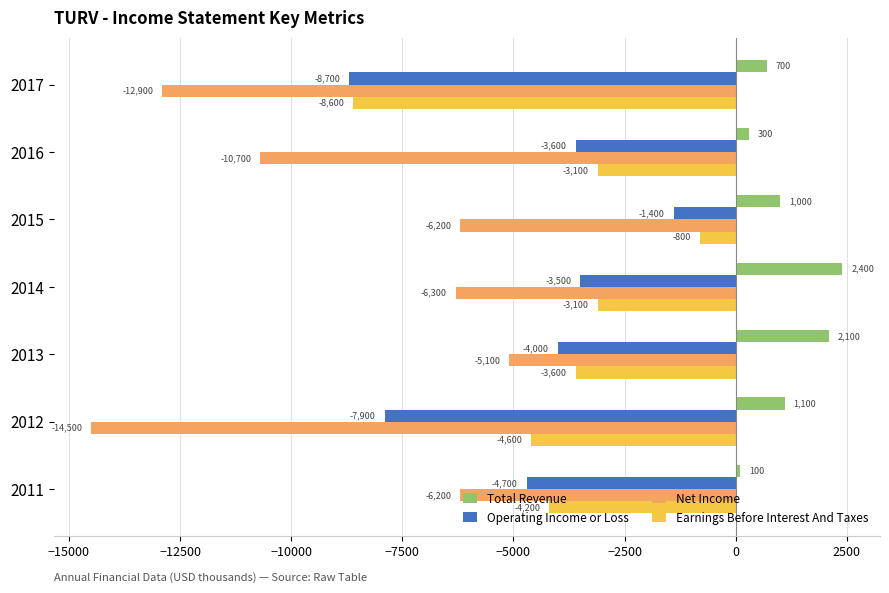

Which category has the lowest value across all series?

2012